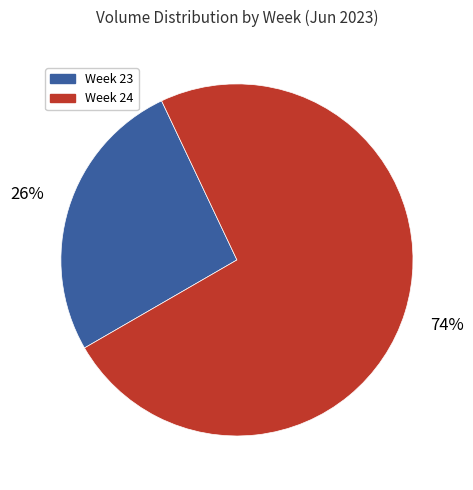

True or false: Week 24 accounts for 74% of the total.

True